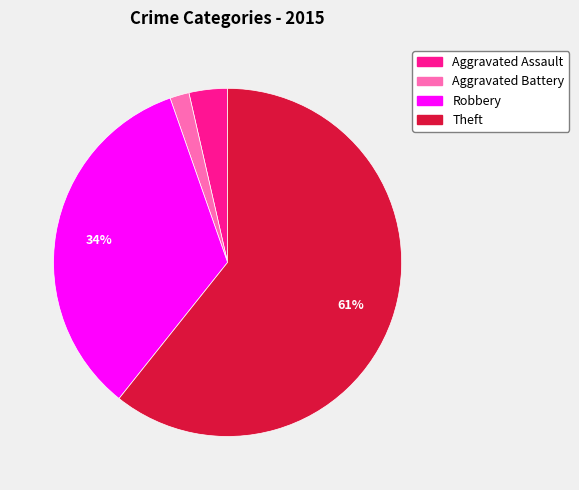

Is Theft the majority of the pie?

Yes